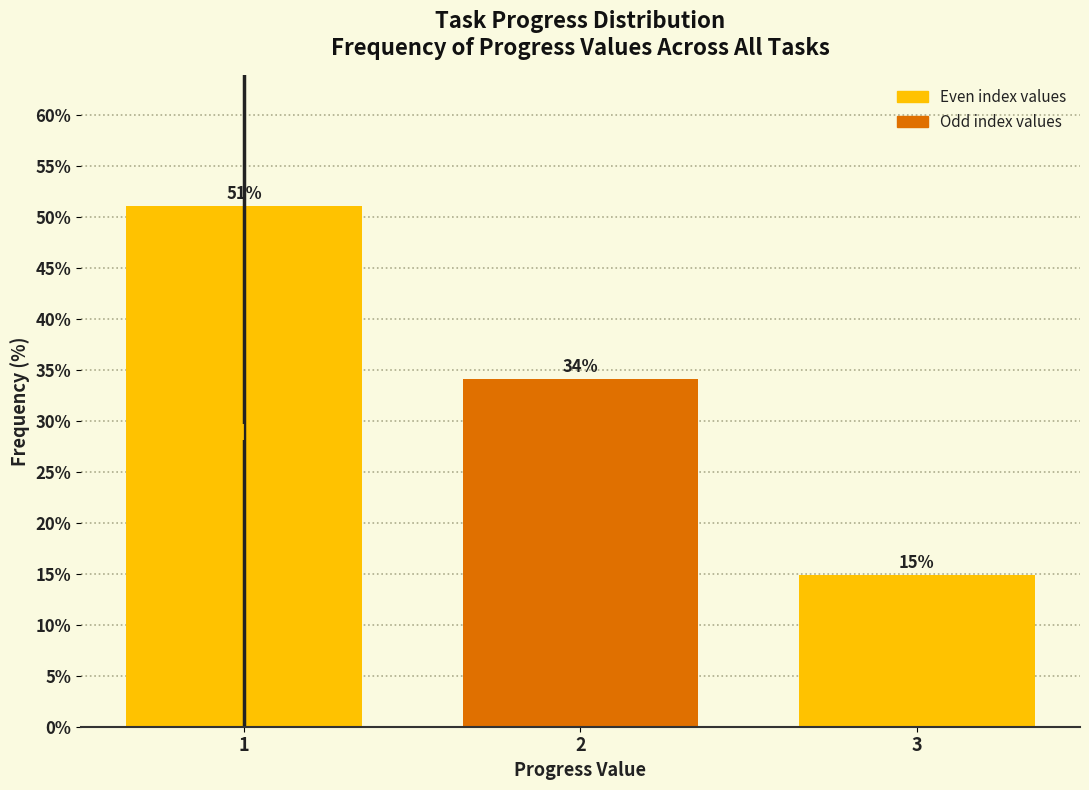

List the labels in order of value, largest first.

1, 2, 3